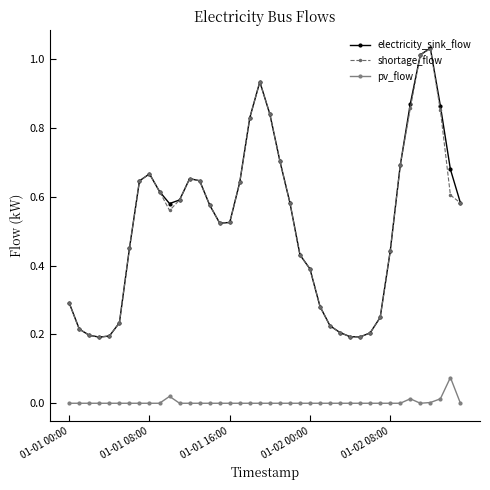

True or false: electricity_sink_flow and pv_flow cross at least once.

False